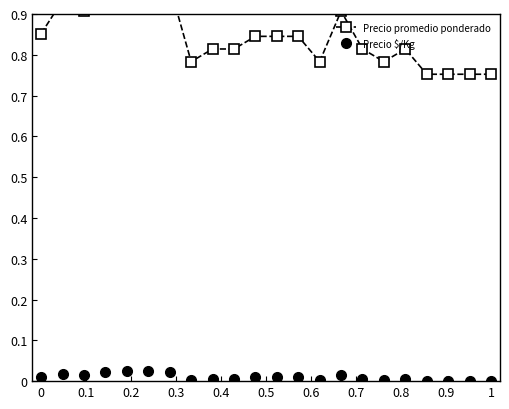

True or false: Precio $/Kg and Precio promedio ponderado intersect in this chart.

False